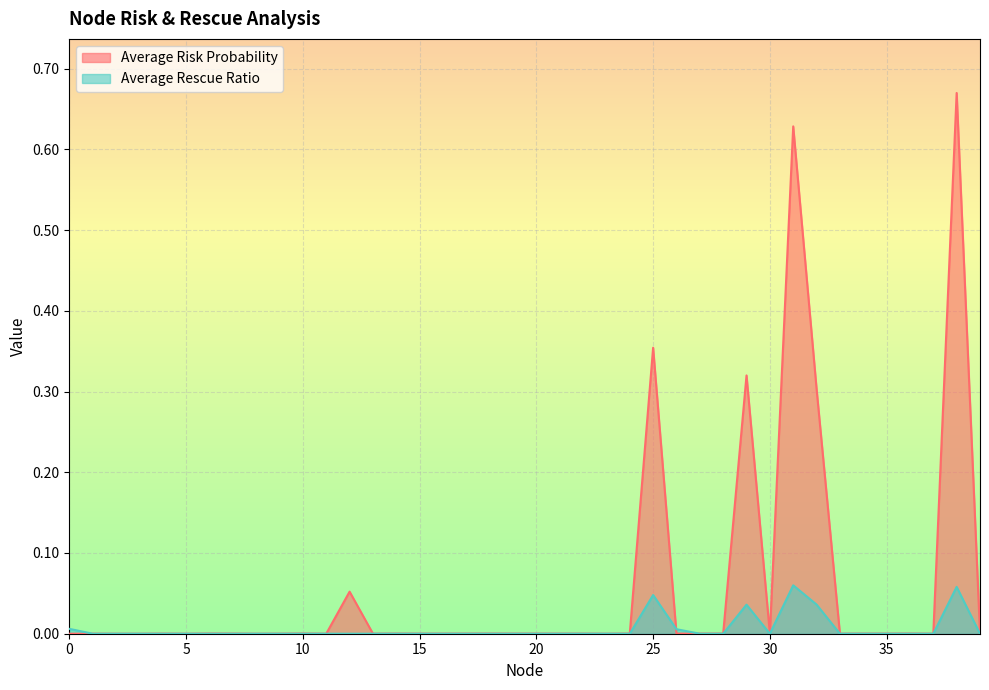

Which category has the lowest value in the Average Rescue Ratio series?

1